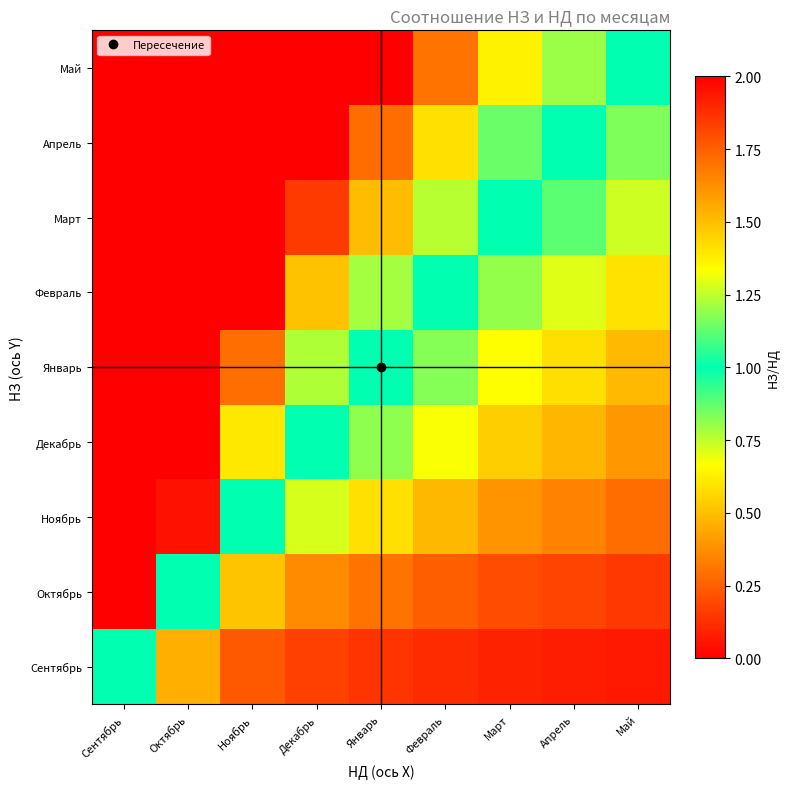

At how many categories does at least one series exceed 1?

8